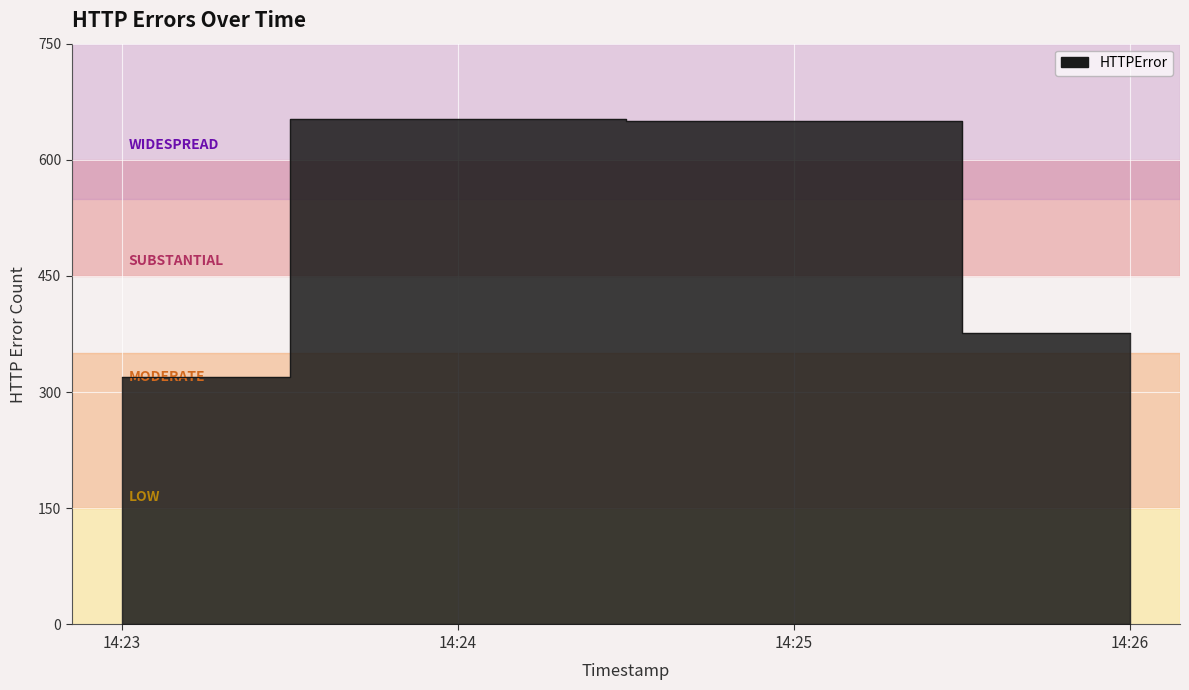

The chart shows a value of 377 at 14:26. True or false?

True